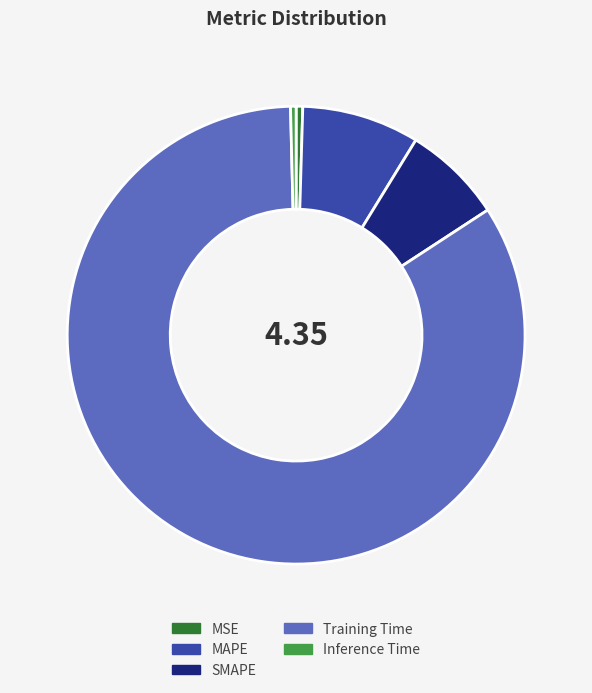

Which category has the biggest portion of the pie?

Training Time